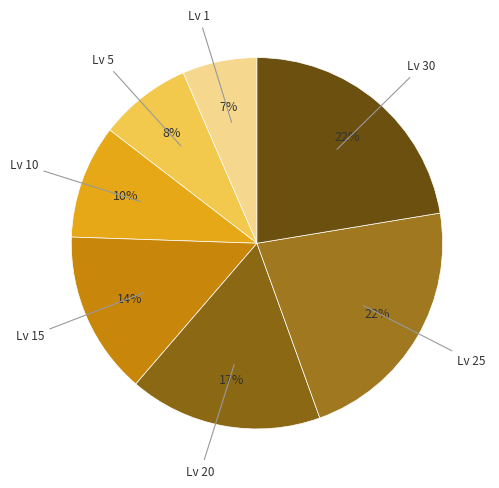

Count the number of slices in the pie.

7